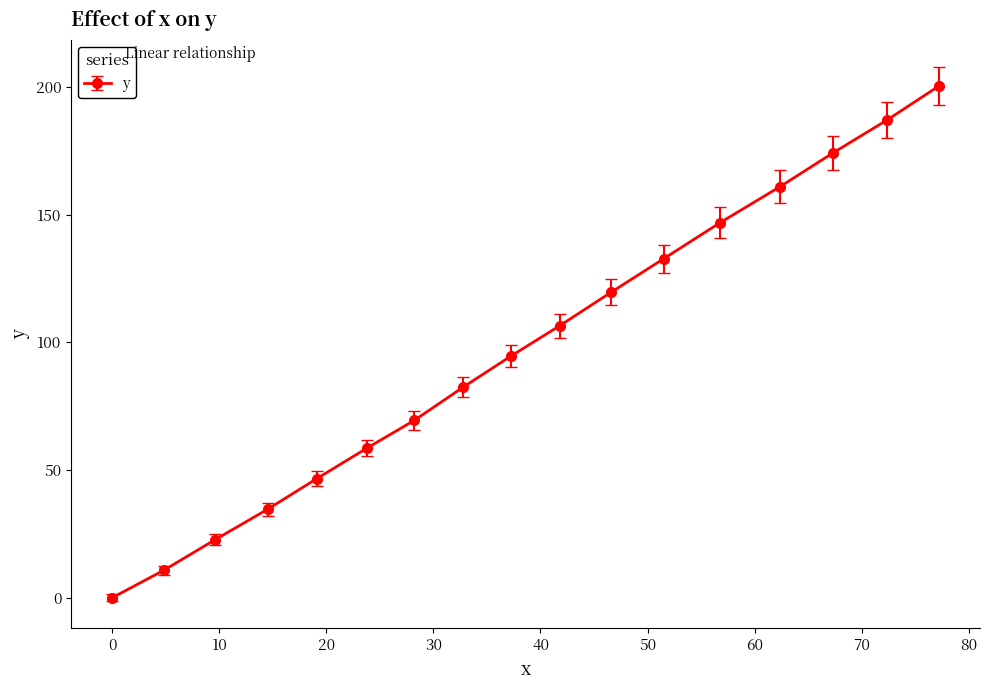

Reading right to left, list all the values displayed in this chart.

200.3	187.1	174.1	161.0	146.9	132.7	119.6	106.5	94.5	82.5	69.4	58.6	46.6	34.6	22.7	10.7	0.0